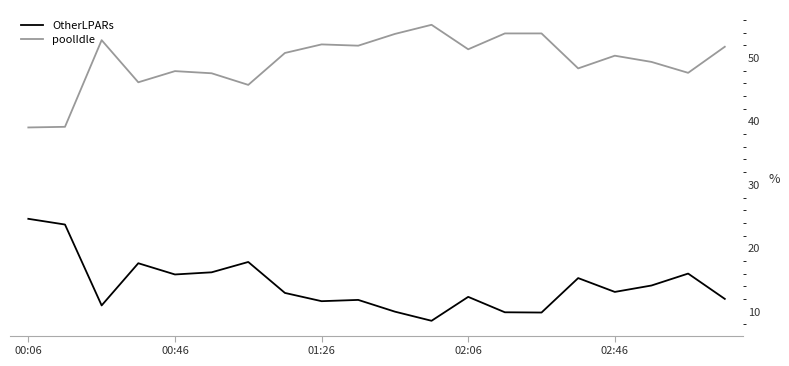

What is the minimum value for OtherLPARs?

8.6